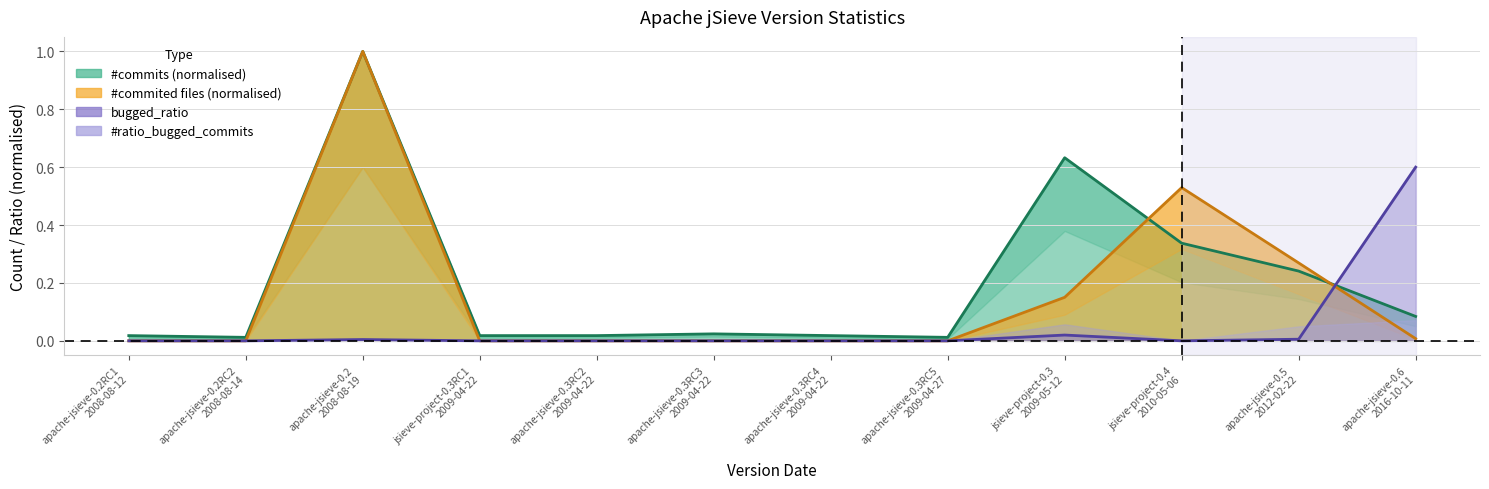

True or false: bugged_ratio has more than 1 interior local peaks.

True